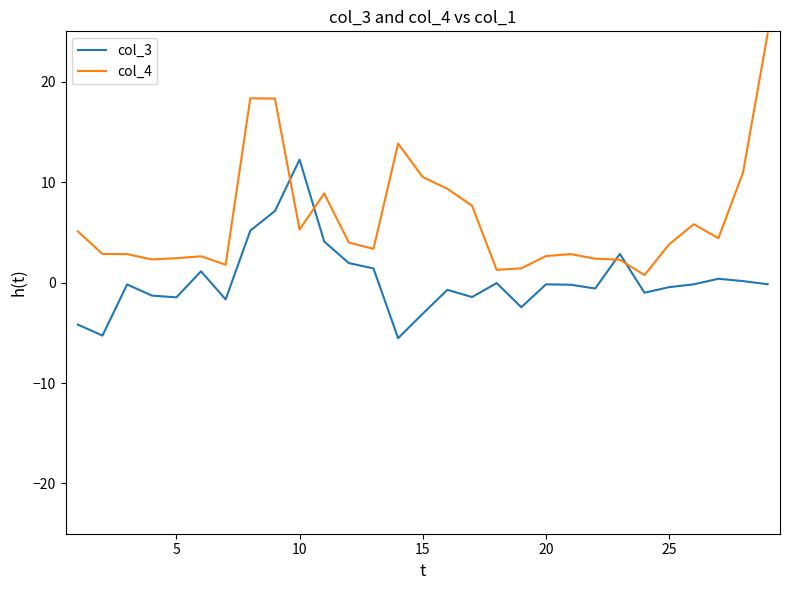

True or false: col_3 and col_4 cross at least once.

True